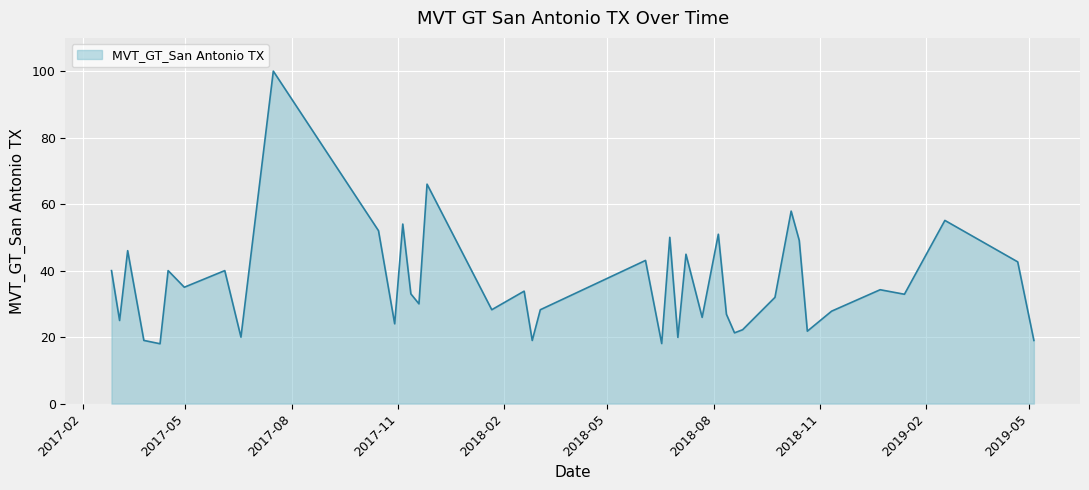

What is the minimum value shown in the chart?

18.0